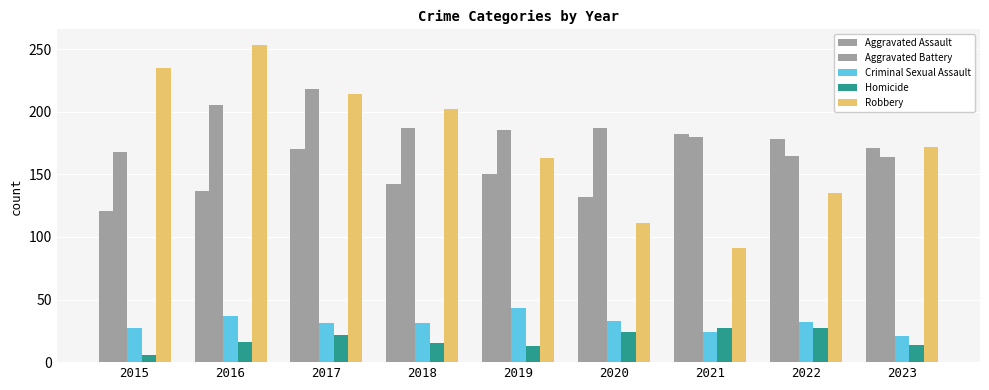

How many categories are shown in the chart?

9